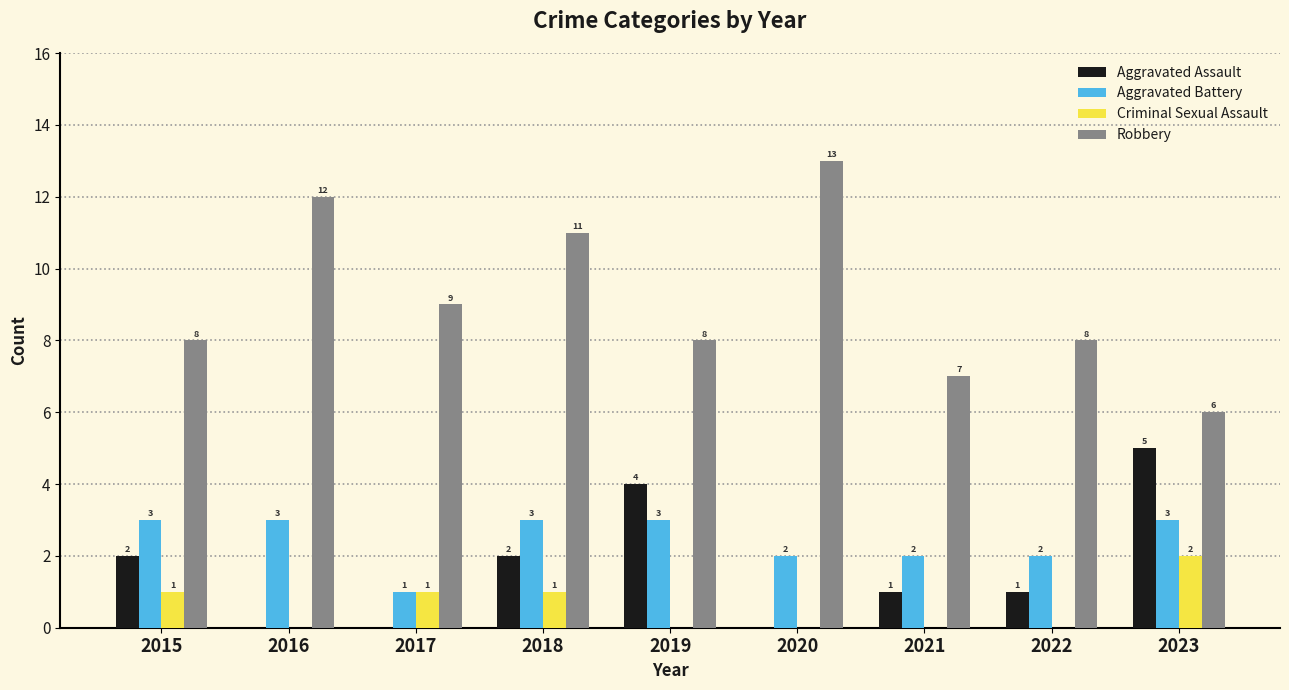

What value does the Aggravated Battery series have at 2021?

2